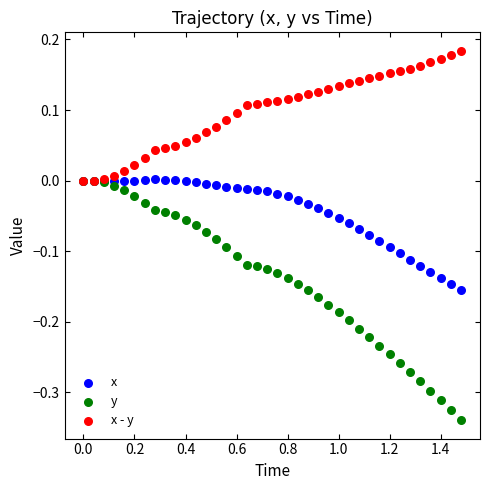

What are all the series names shown in the legend?

x, y, x - y